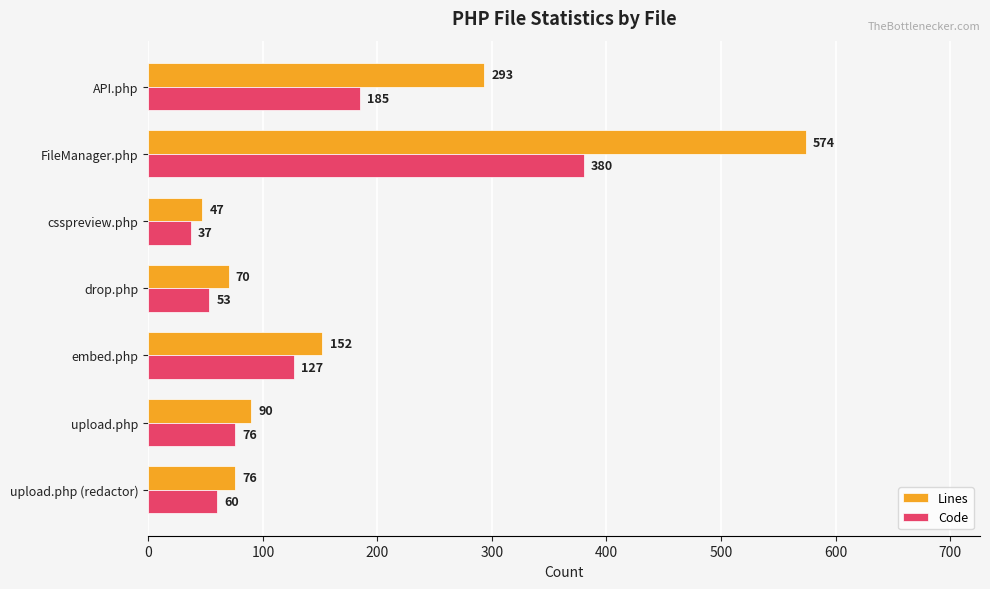

Rank the categories by Lines value from lowest to highest.

csspreview.php, drop.php, upload.php (redactor), upload.php, embed.php, API.php, FileManager.php